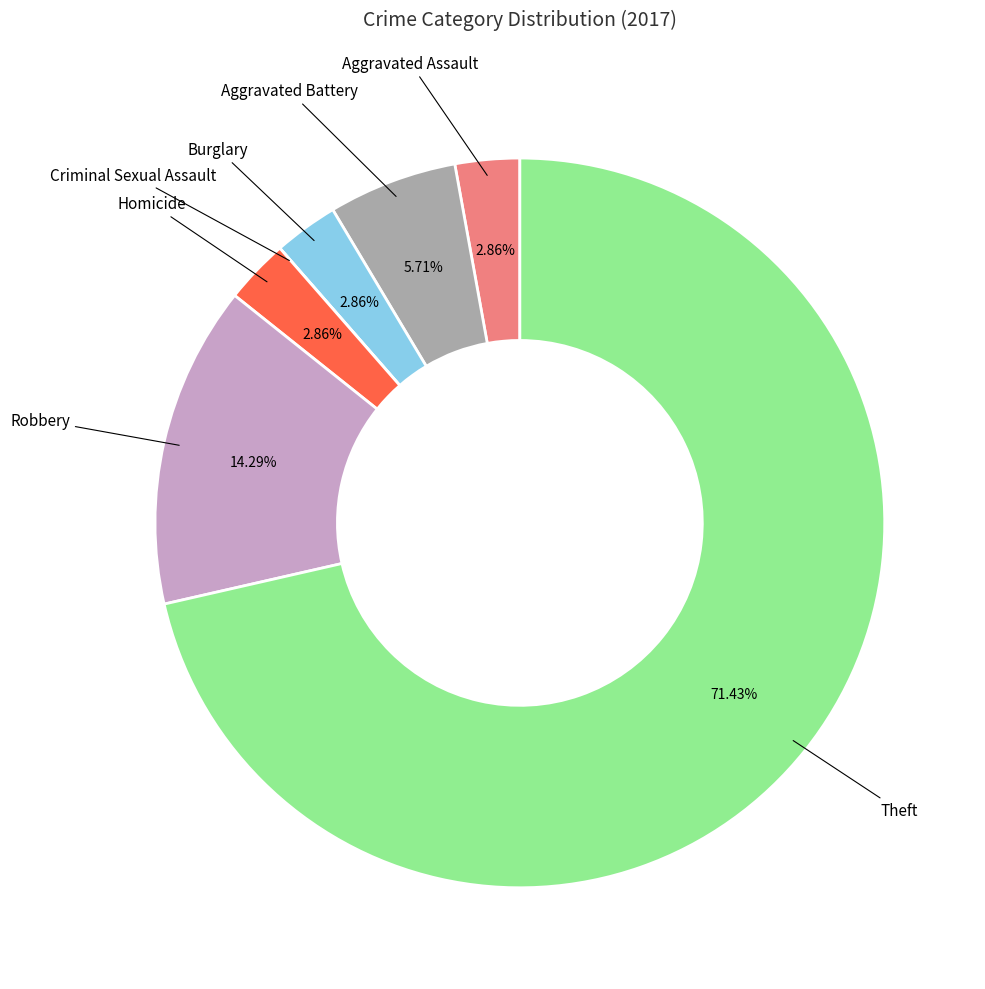

Which has a higher value, Homicide or Robbery?

Robbery